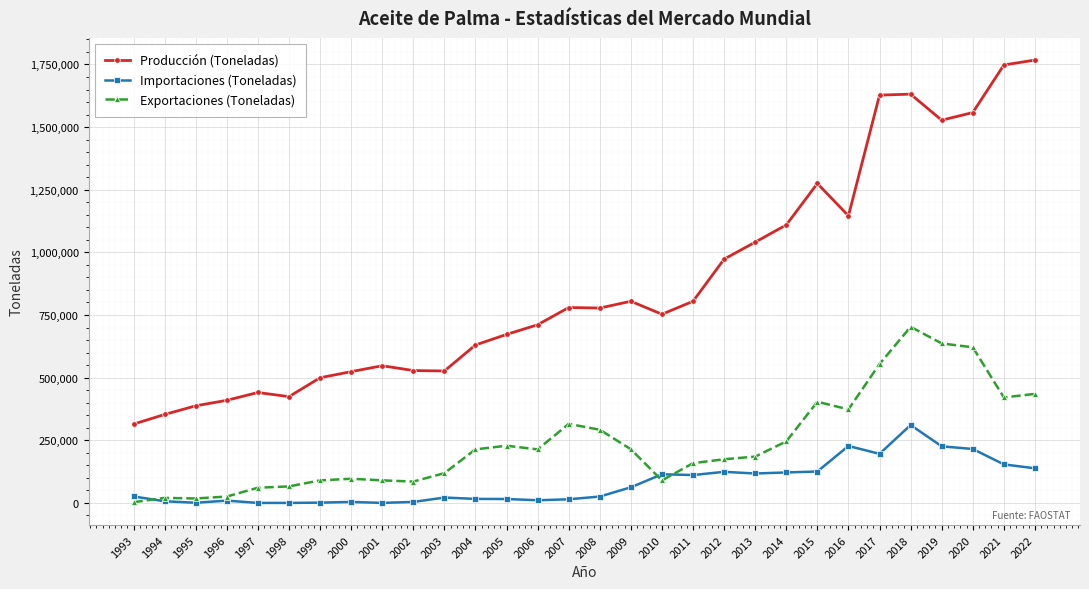

Which series ends up on top after the final intersection of Exportaciones (Toneladas) and Importaciones (Toneladas)?

Exportaciones (Toneladas)